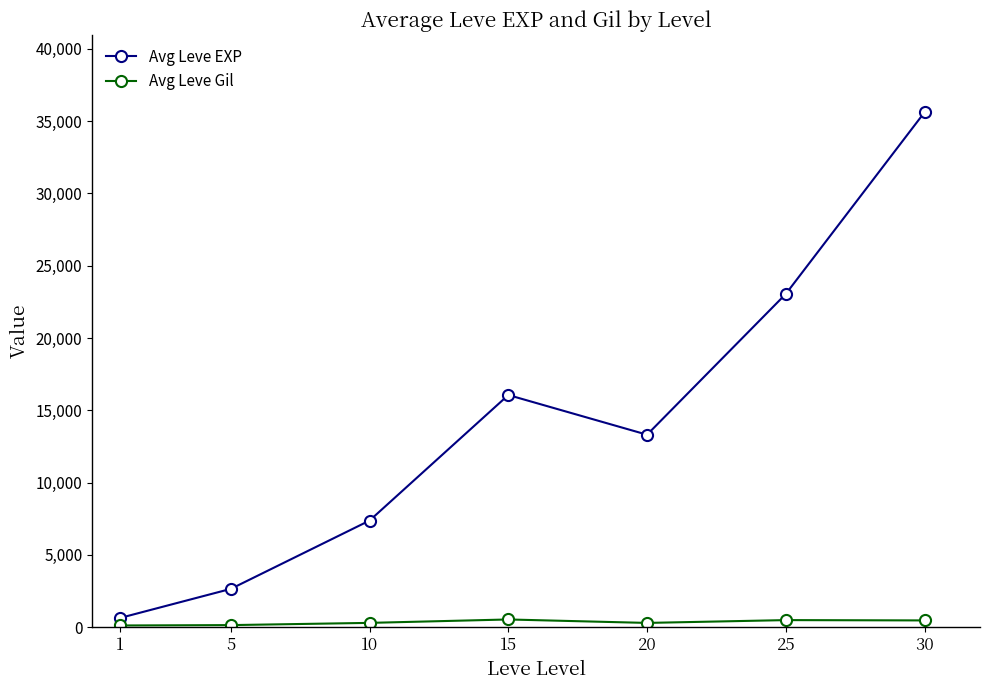

What is the sum of all Avg Leve EXP values?

98674